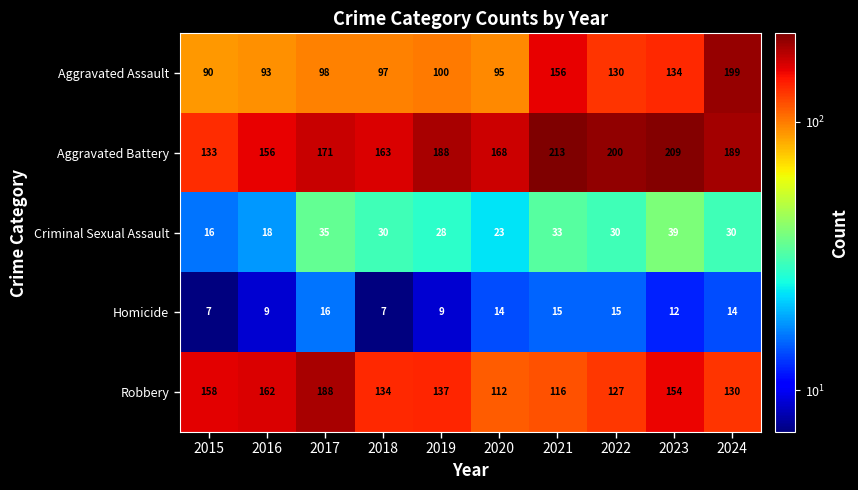

The Homicide series shows 8 at 2022. True or false?

False